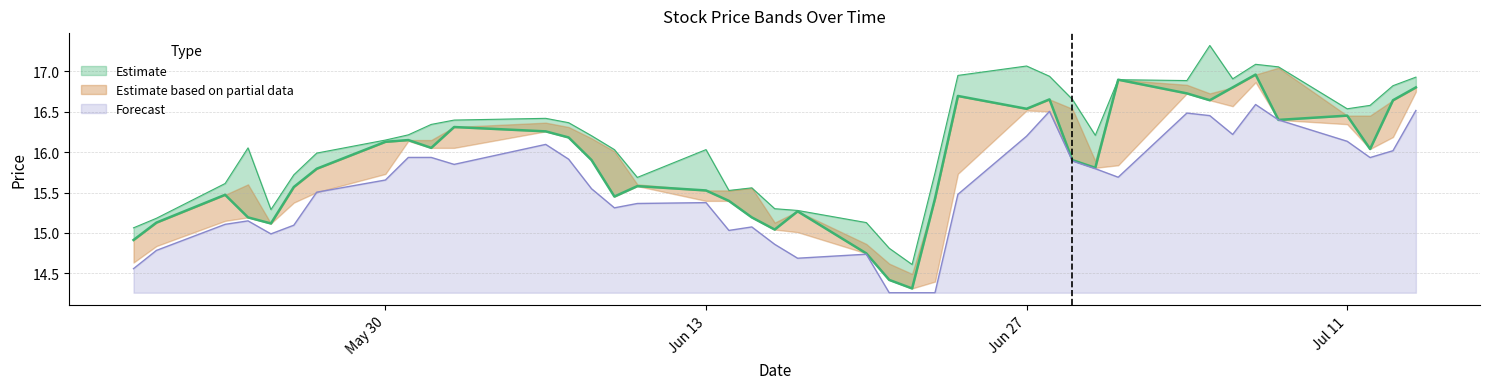

Is it true that high equals 17.1 at 2022-07-07?

True